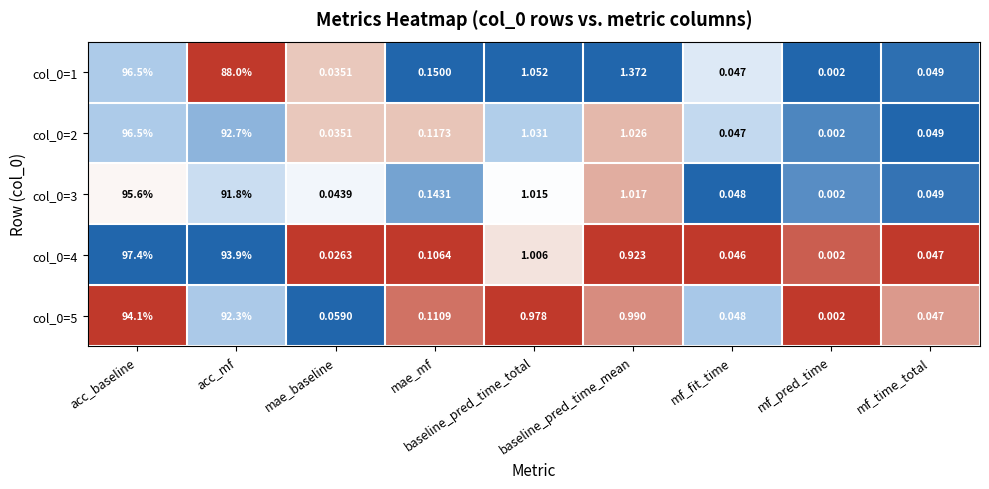

Which category has the highest value in the col_0=1 series?

acc_baseline